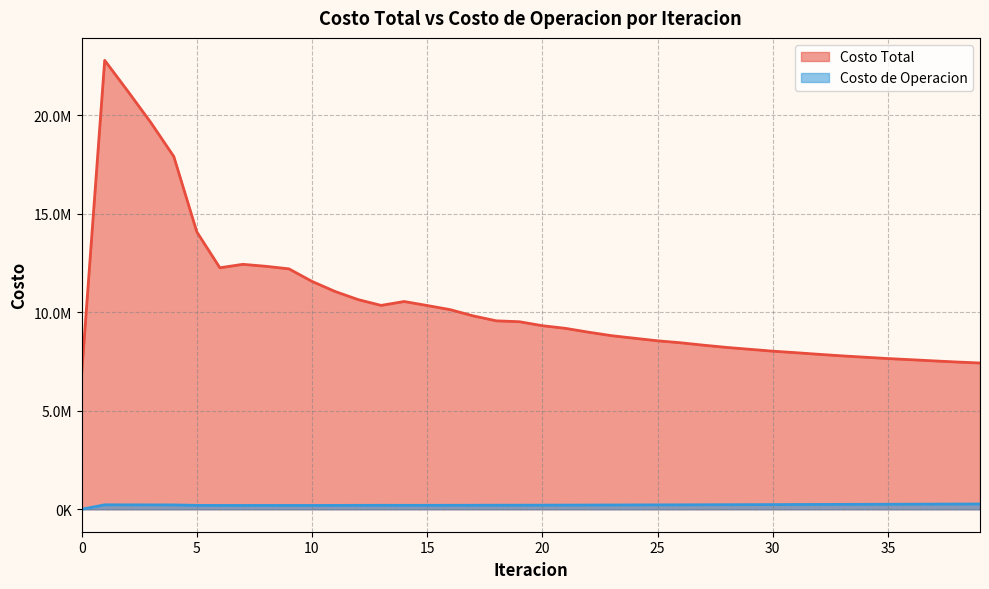

How many series are shown in this chart?

2